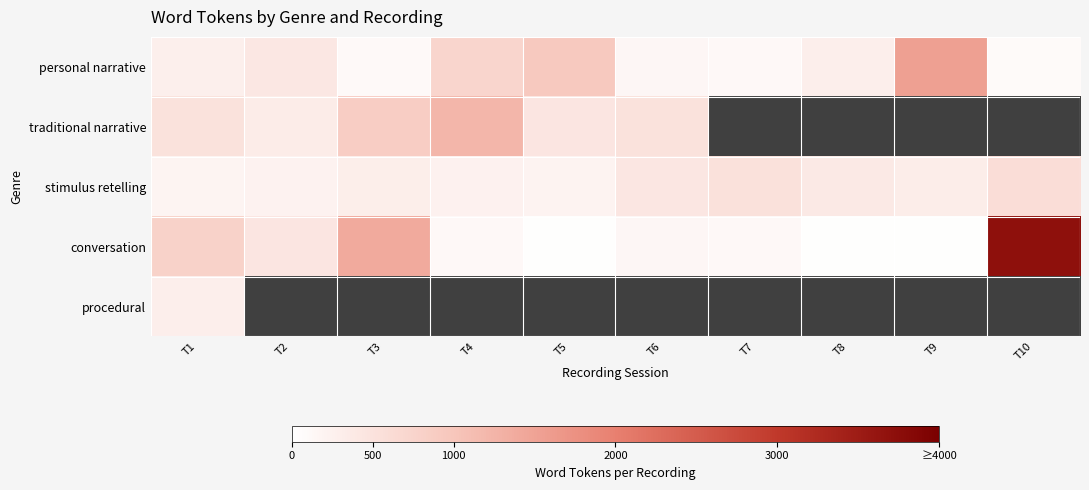

Is the value of personal narrative at T2 greater than the value of stimulus retelling at T7?

No